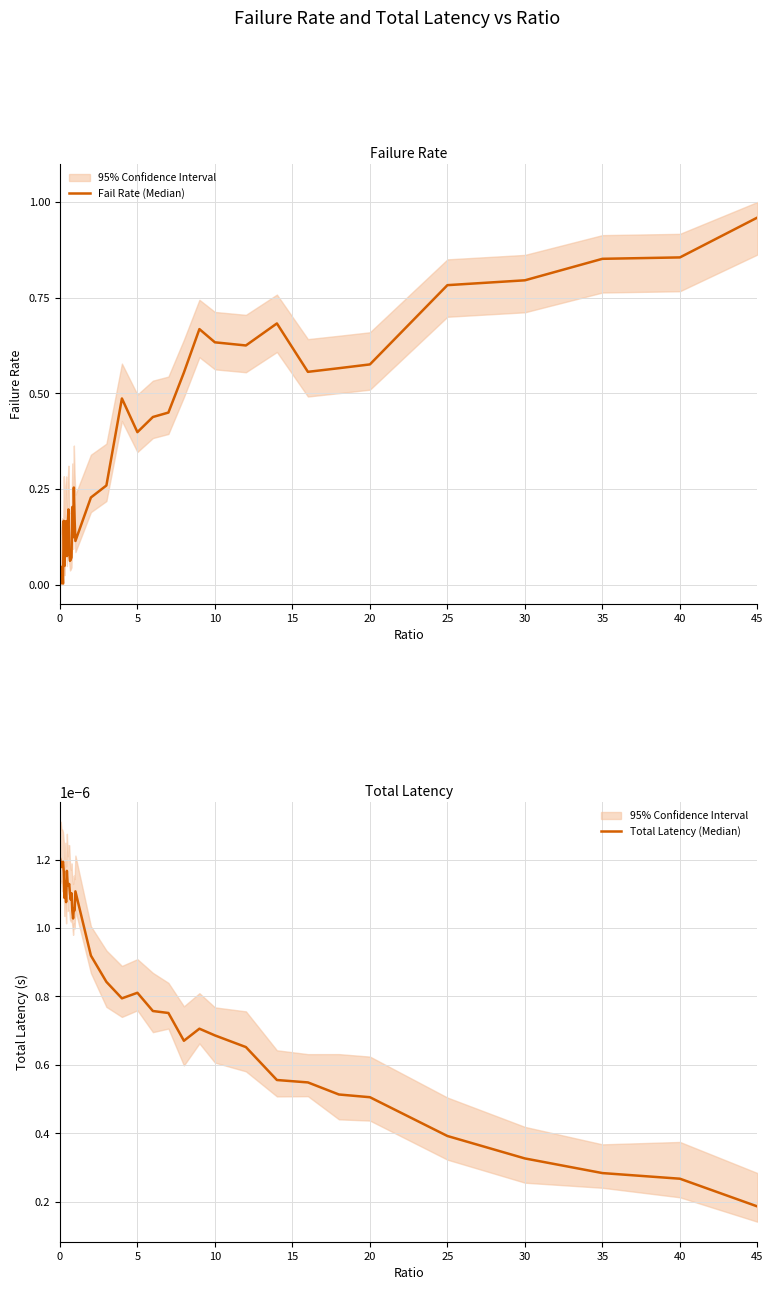

What is the maximum value shown in the chart?

1.0